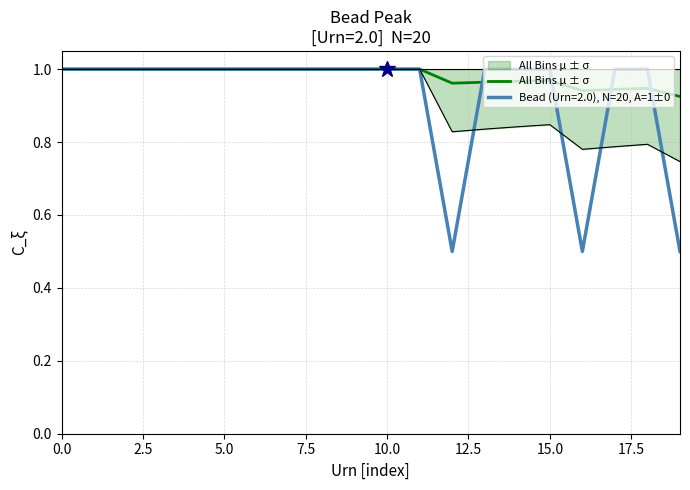

True or false: the data shows 1.0 at 5.0.

True